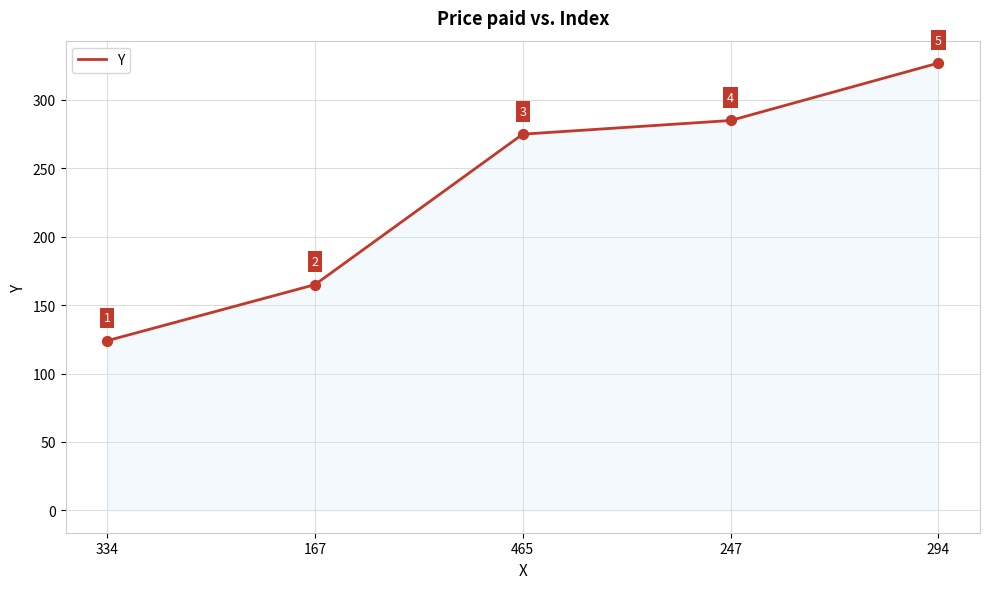

What is the ratio of the value at 334 to the value at 167?

0.8